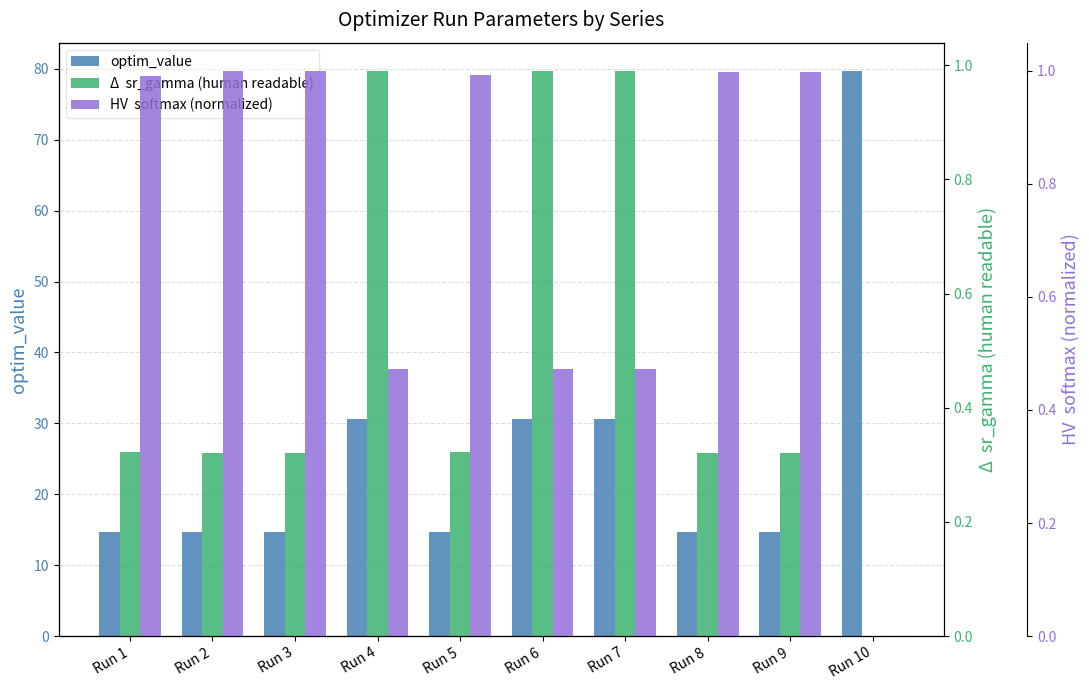

Reading left to right, list all the values displayed in this chart.

optim_value: Run 1=14.7	Run 2=14.7	Run 3=14.7	Run 4=30.6	Run 5=14.7	Run 6=30.6	Run 7=30.6	Run 8=14.7	Run 9=14.7	Run 10=79.7
sr_gamma (human readable): Run 1=0.3	Run 2=0.3	Run 3=0.3	Run 4=1.0	Run 5=0.3	Run 6=1.0	Run 7=1.0	Run 8=0.3	Run 9=0.3	Run 10=0.0
softmax temp (normalized): Run 1=1.0	Run 2=1.0	Run 3=1.0	Run 4=0.5	Run 5=1.0	Run 6=0.5	Run 7=0.5	Run 8=1.0	Run 9=1.0	Run 10=0.0